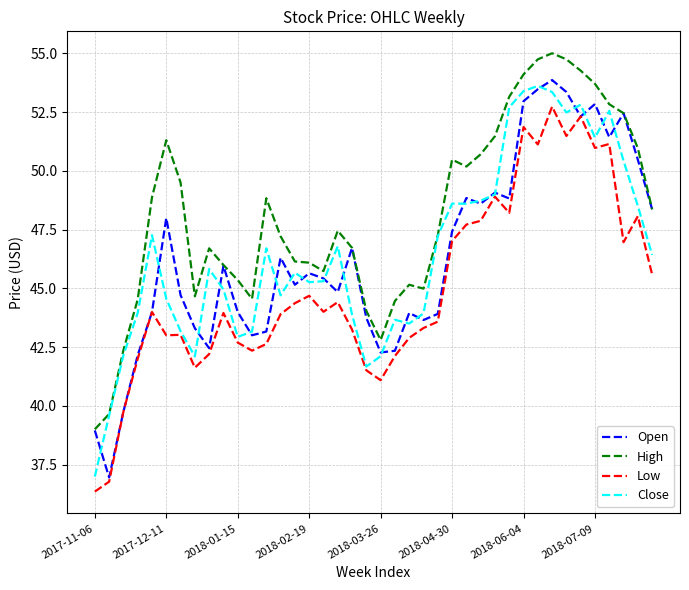

What is the maximum value for Low?

52.7